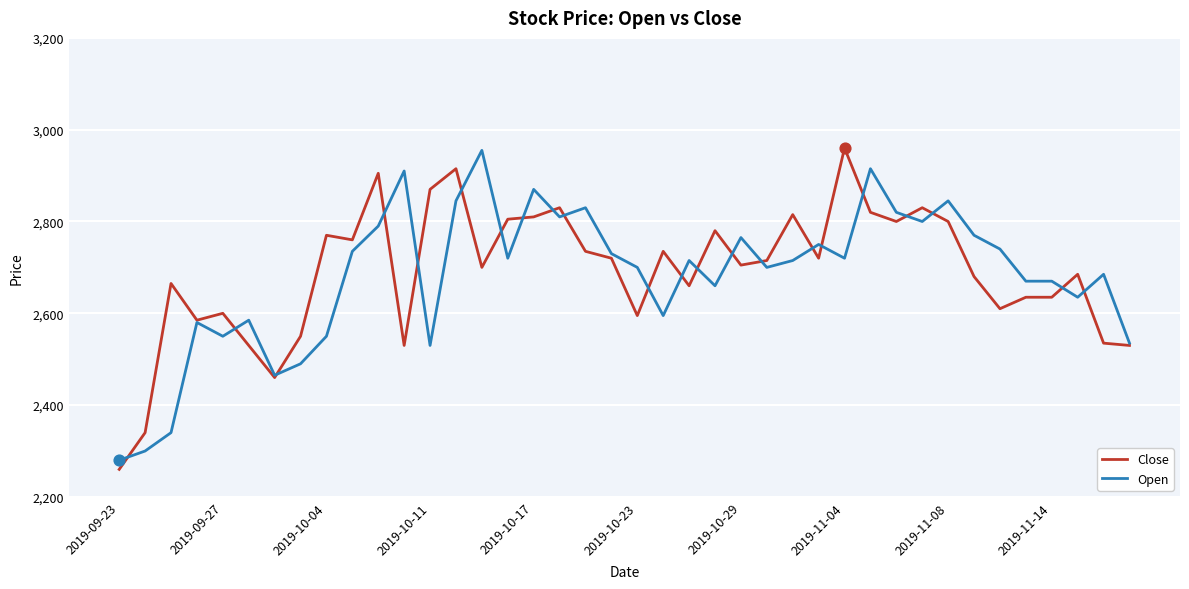

What is the minimum value shown in the chart?

2260